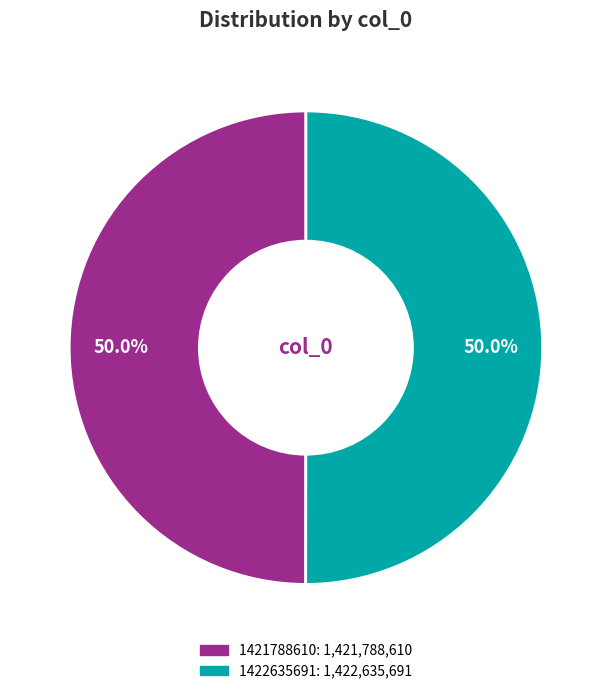

To the nearest percent, what is the average slice percentage?

50%